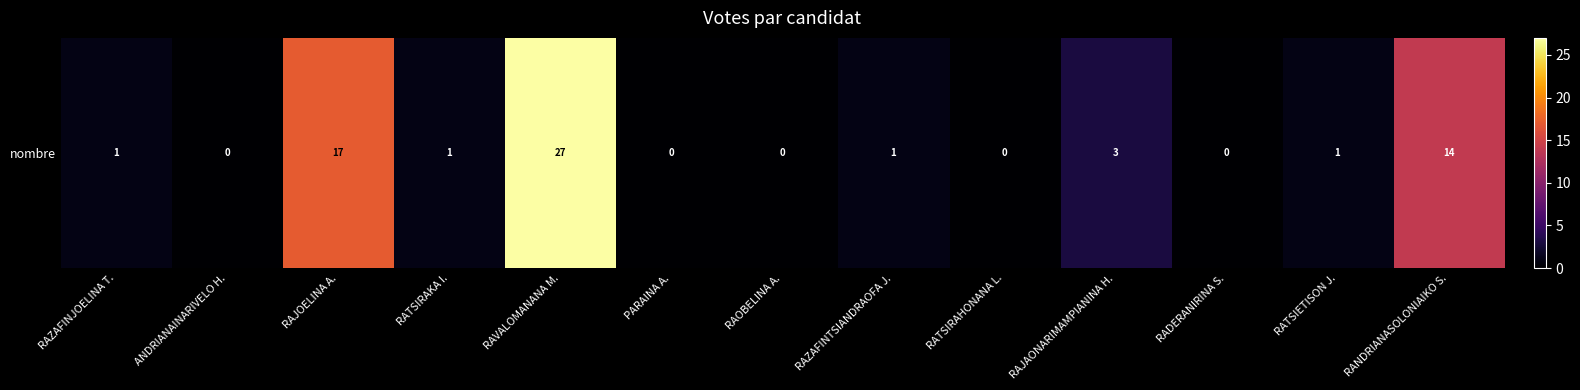

What is the sum of all values?

65